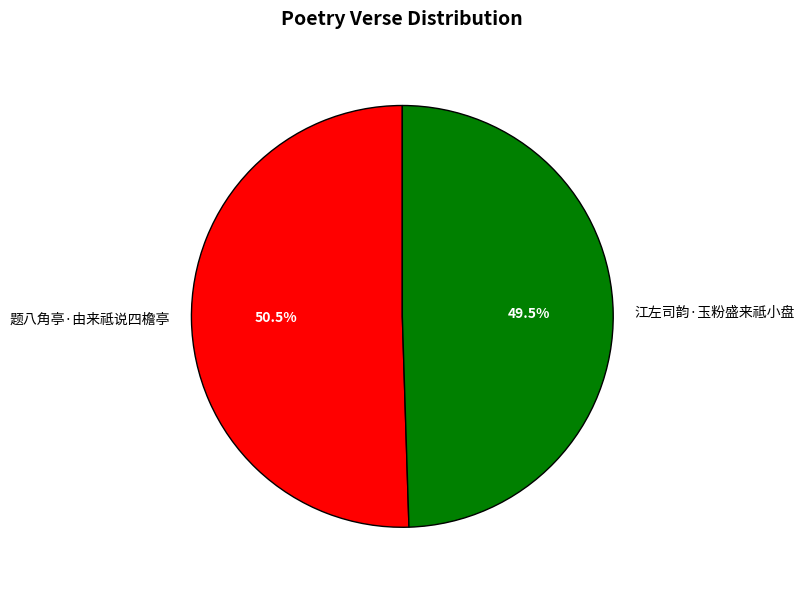

To the nearest percent, what is the combined percentage of 江左司韵·玉粉盛来祗小盘 and 题八角亭·由来祗说四檐亭?

100%